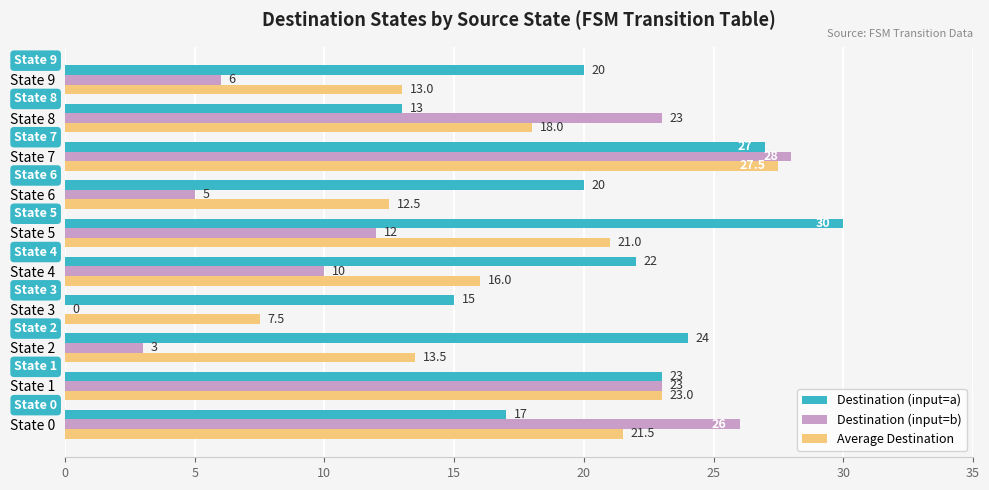

Between State 1 and State 5, which series saw the biggest shift?

Destination (input=b)